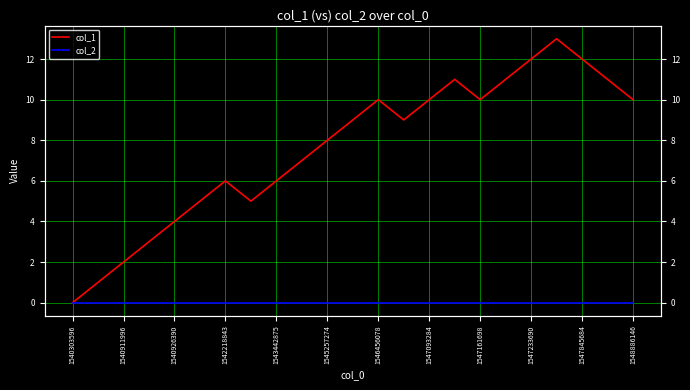

True or false: col_1 has a value of 10 at 1548886146.

True